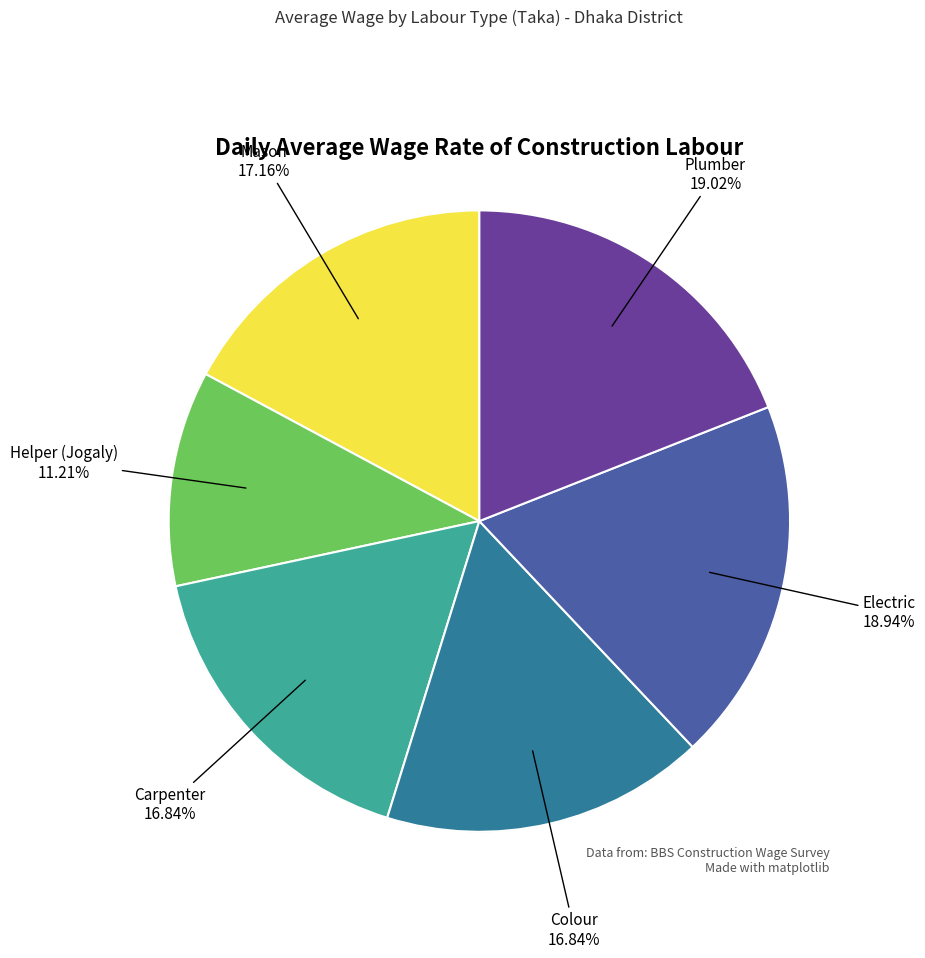

Which slice is the smallest?

Helper (Jogaly)